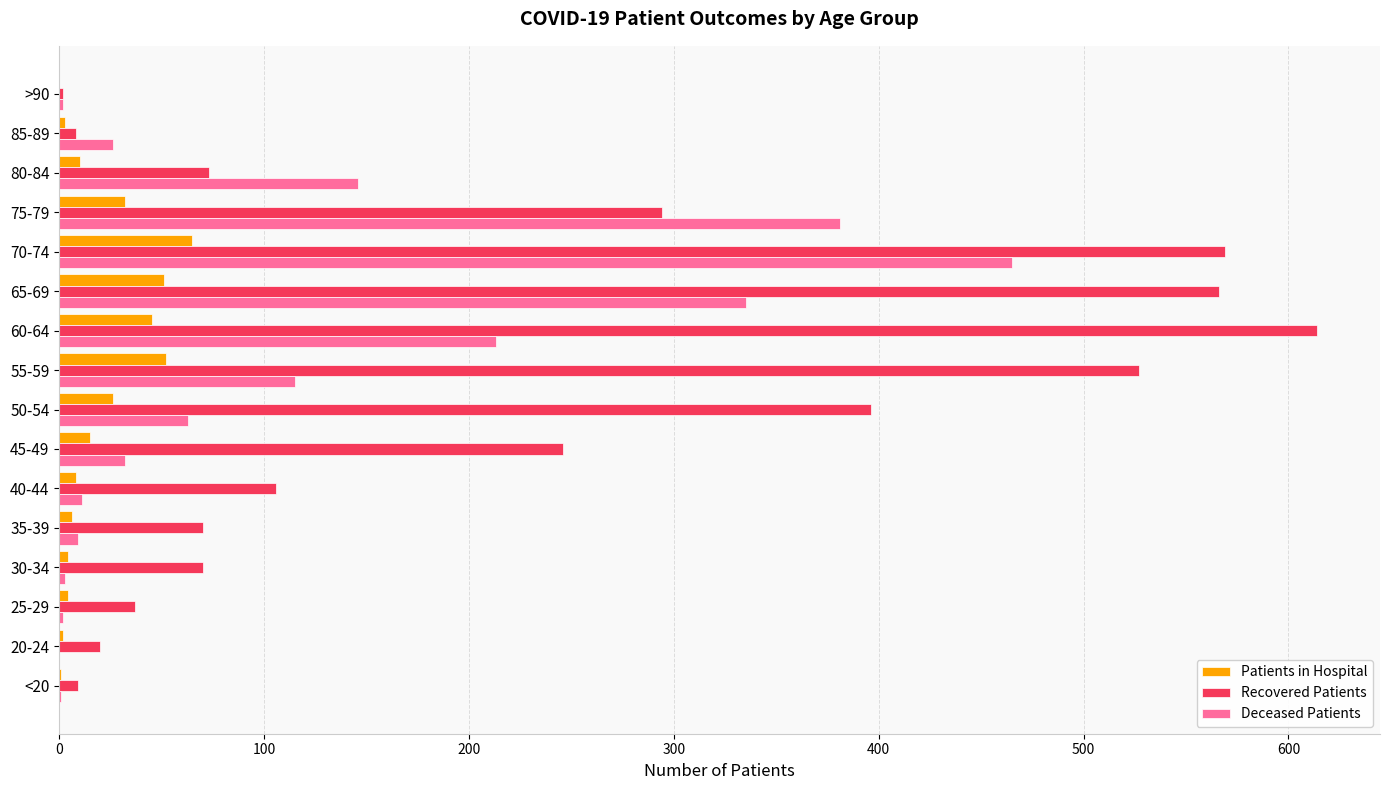

Between 30-34 and 55-59, which series saw the biggest shift?

Recovered Patients